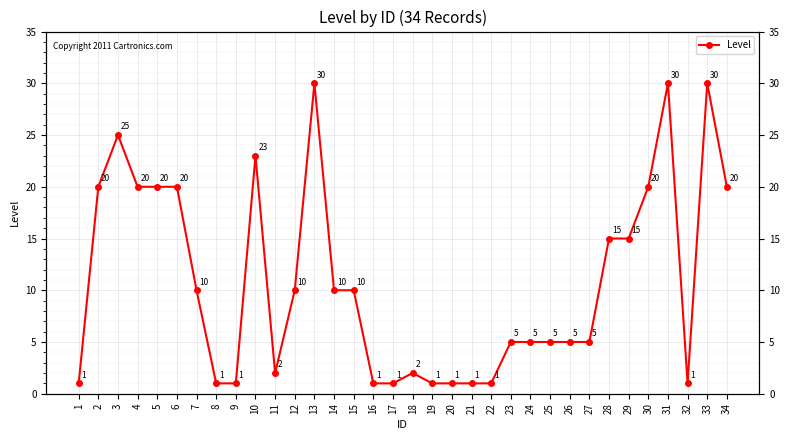

How many categories are shown in the chart?

34